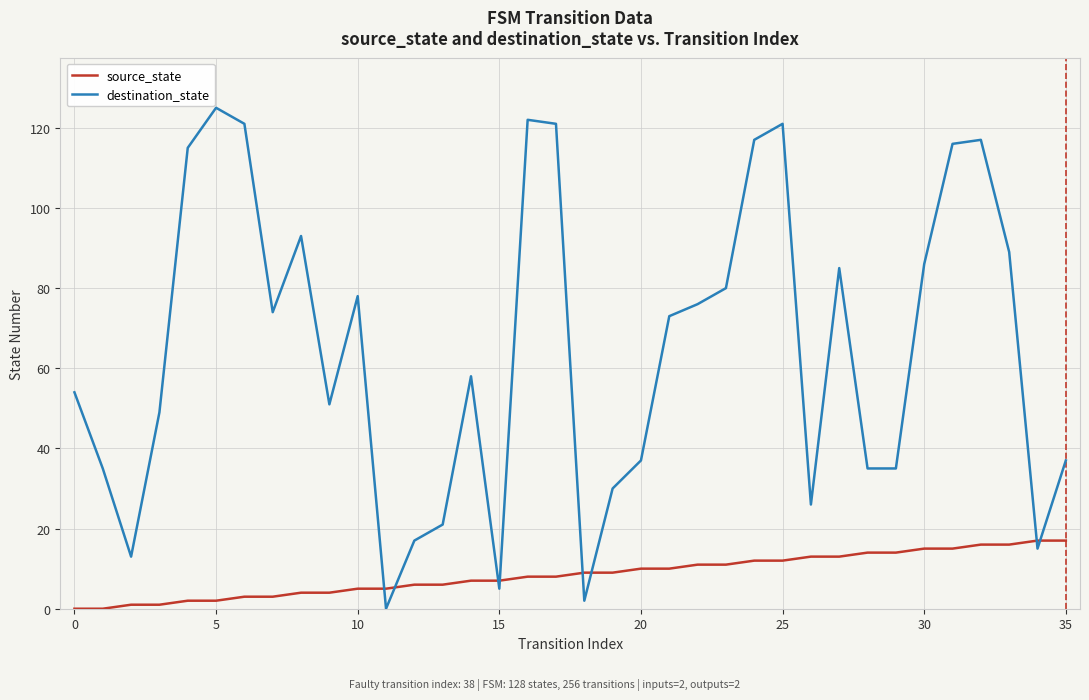

What is the maximum value shown in the chart?

125